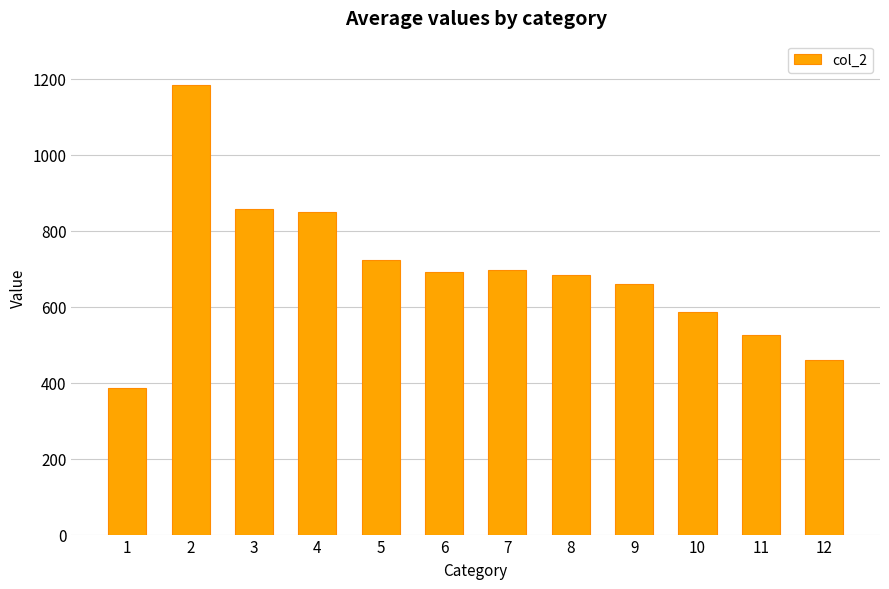

At which category does the chart reach its peak across all series?

2